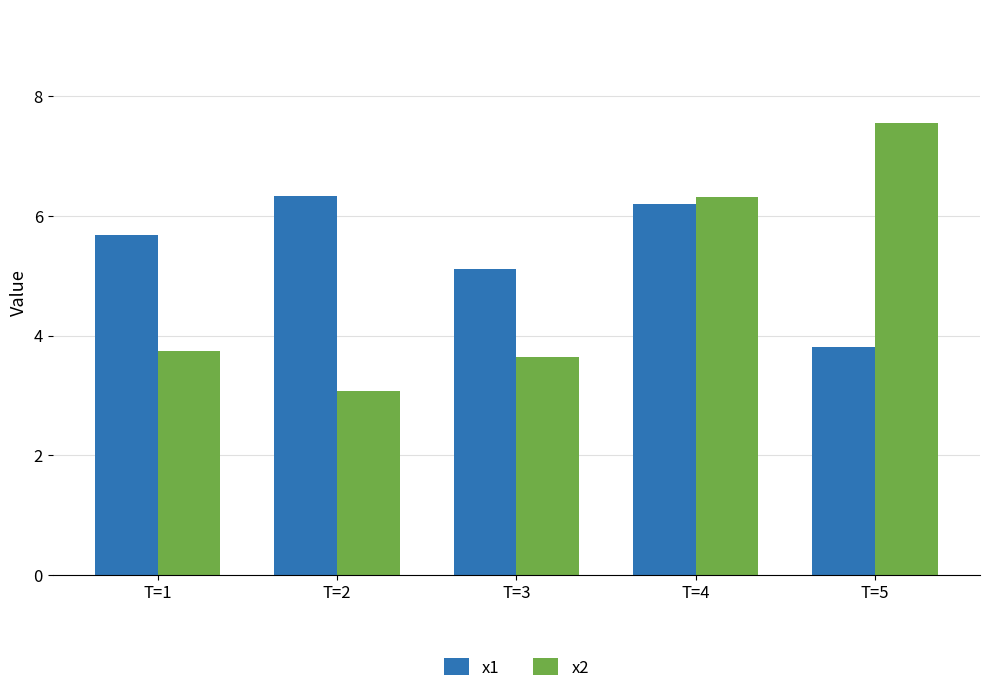

Which series changed the most between T=3 and T=5?

x2